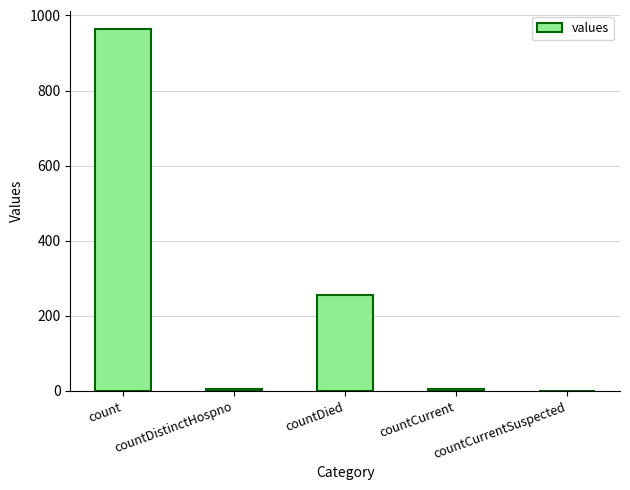

What is the change in value from countDistinctHospno to countCurrentSuspected?

-6